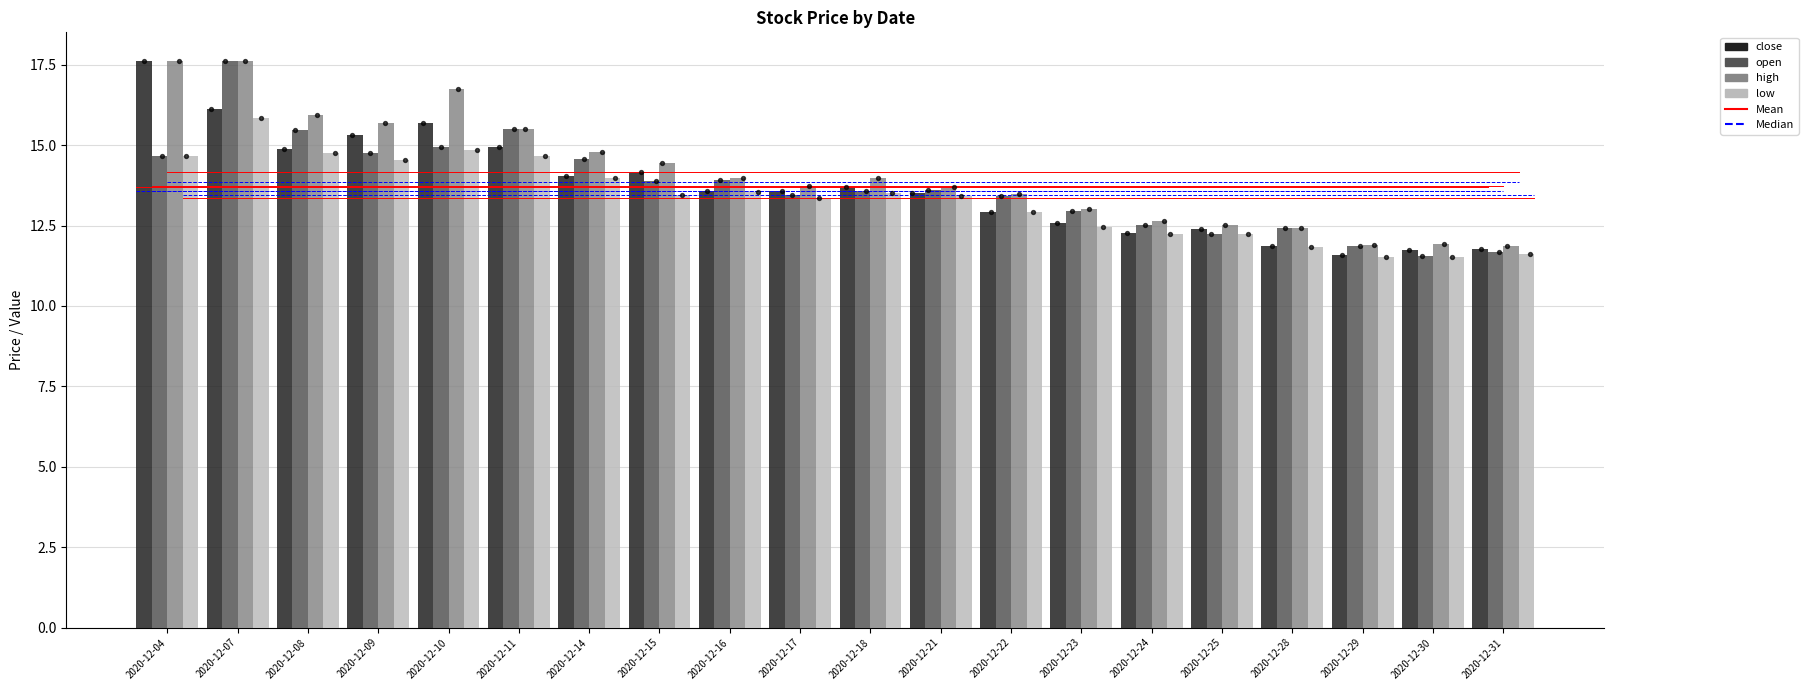

What are all the series names shown in the legend?

close, open, high, low